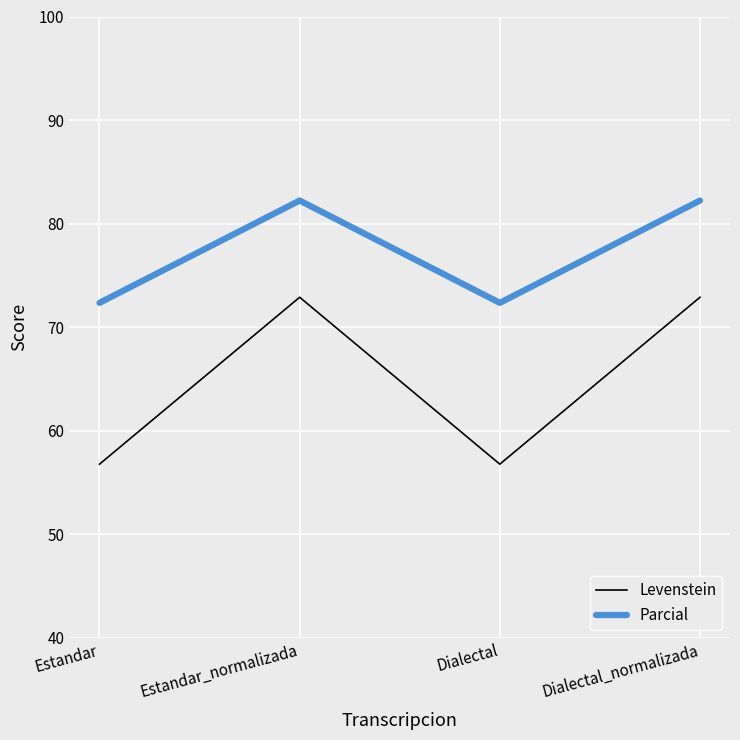

List the series in order of their peak value, lowest first.

Levenstein, Parcial